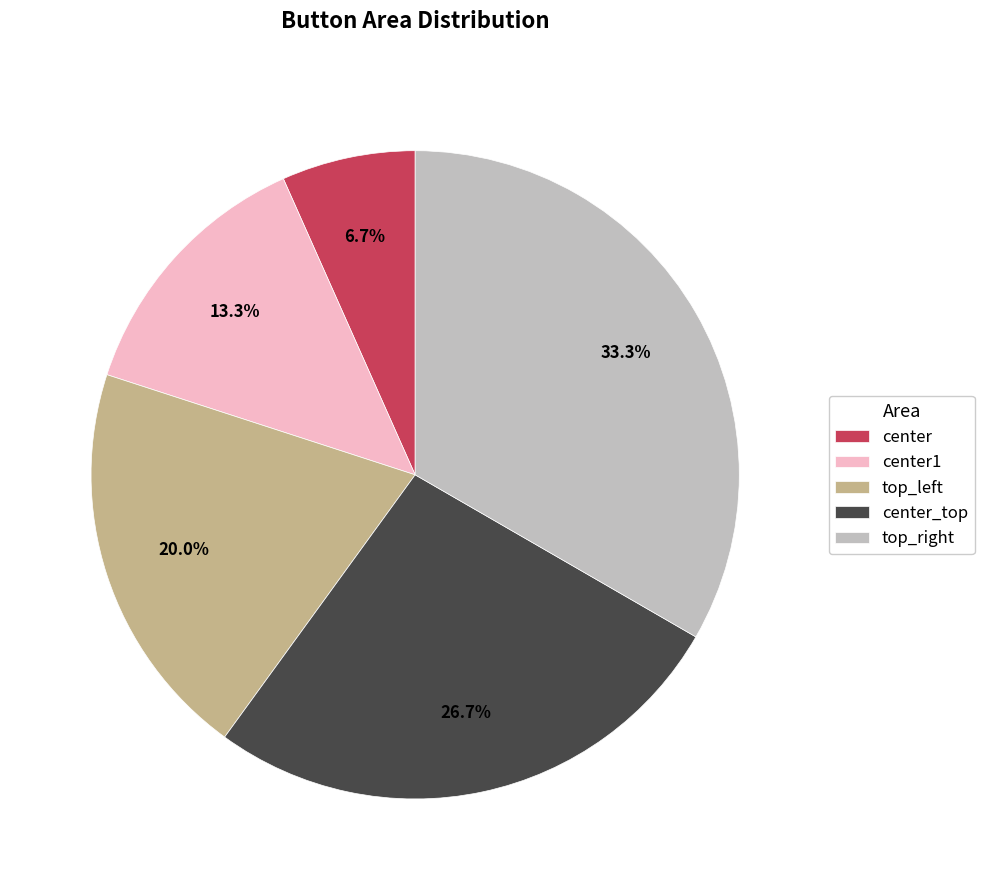

Is there a majority slice in this chart?

No